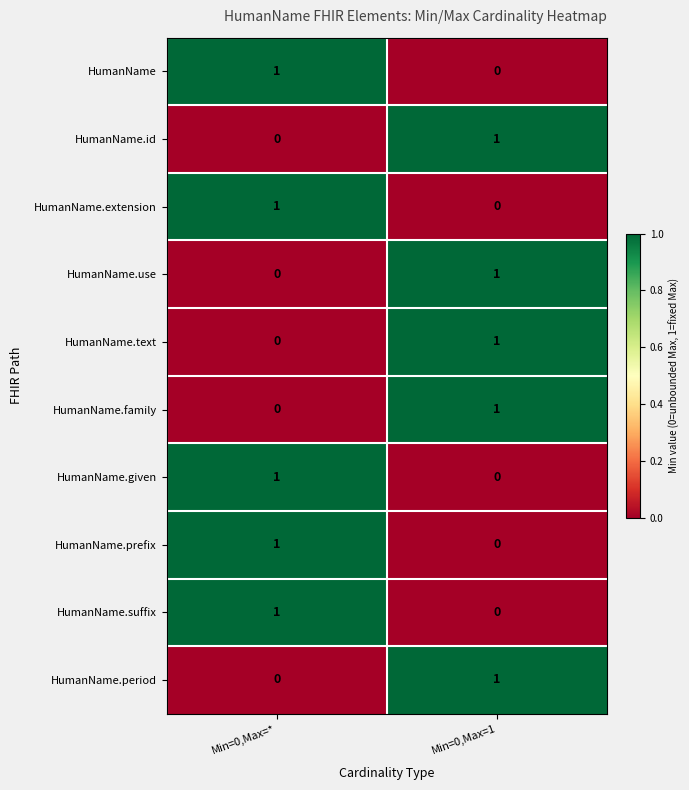

How many distinct data groups are displayed?

10